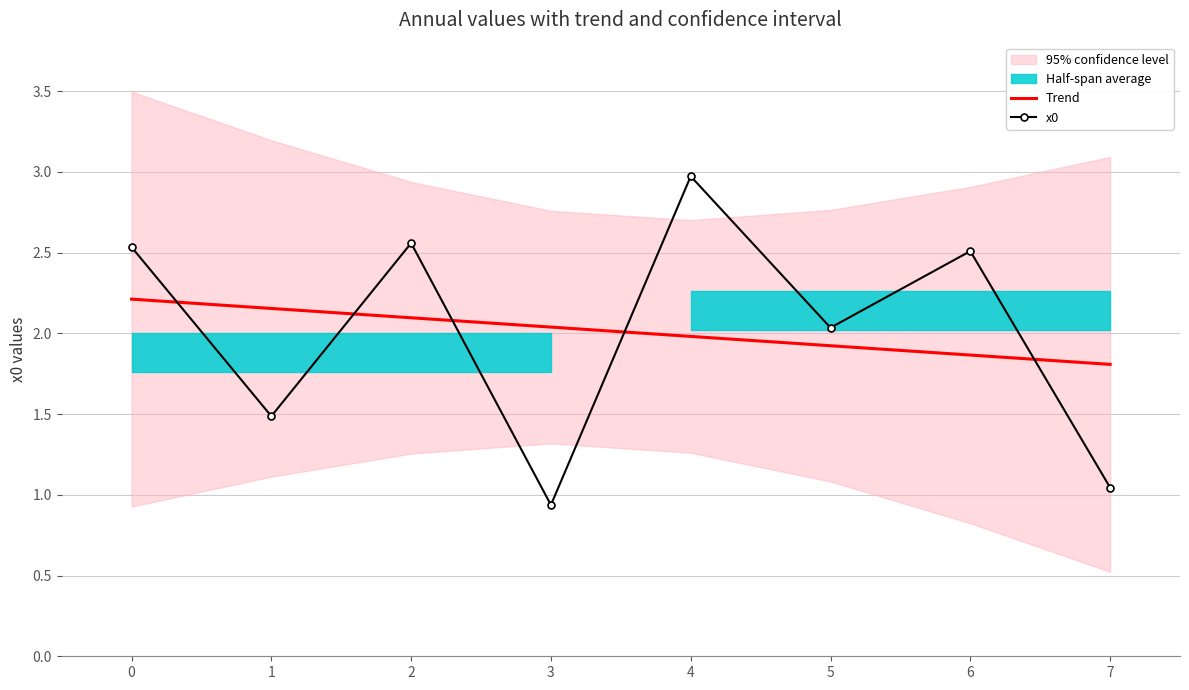

How many values in the x0 series are below 2?

3